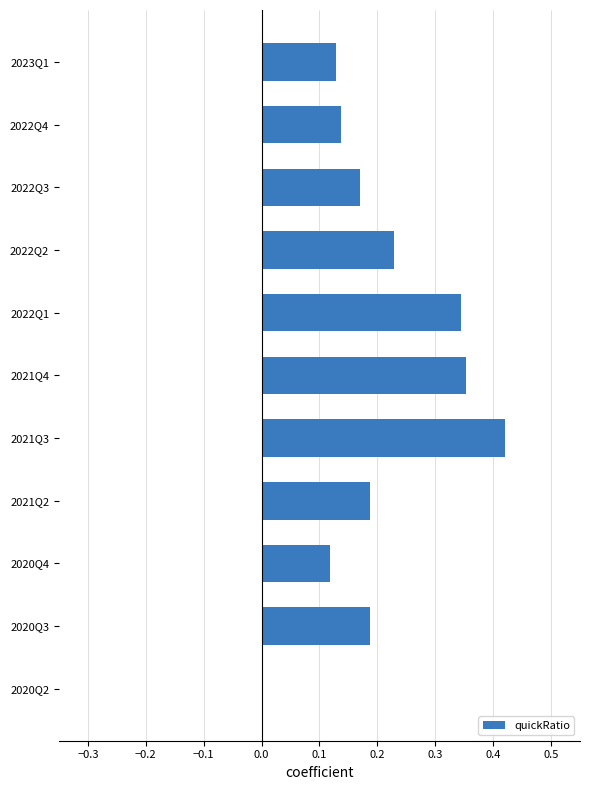

Does the chart contain stacked bars?

No